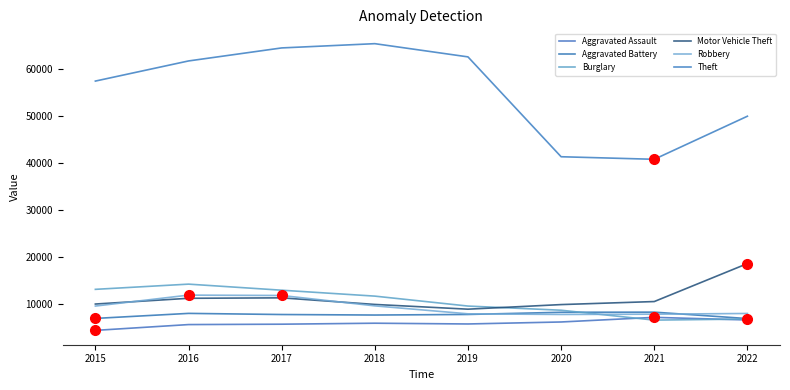

What is the lowest value of the Robbery series?

7856